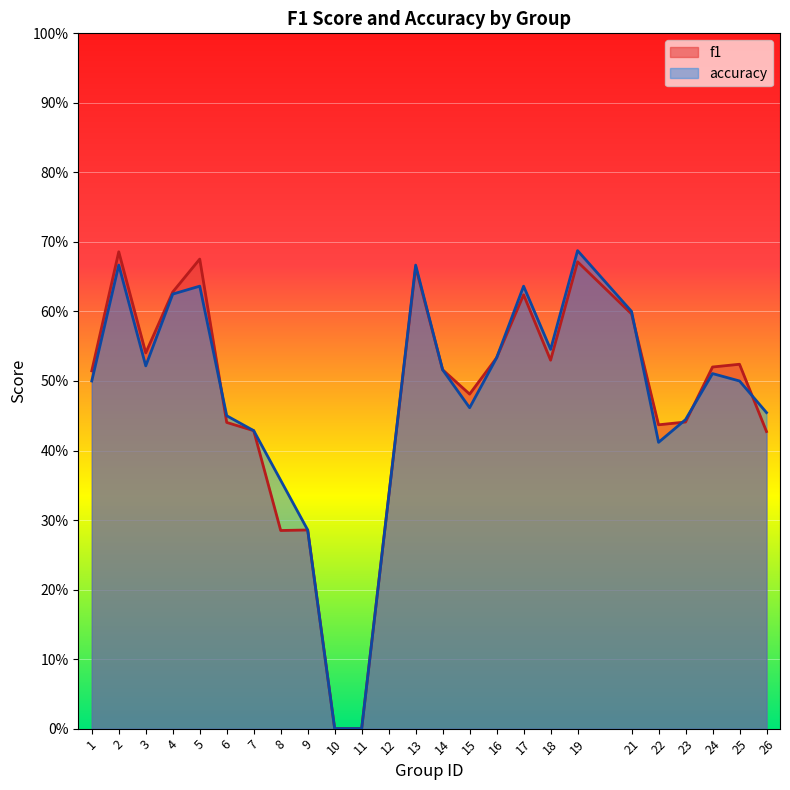

At which category is the sum across all series the highest?

19